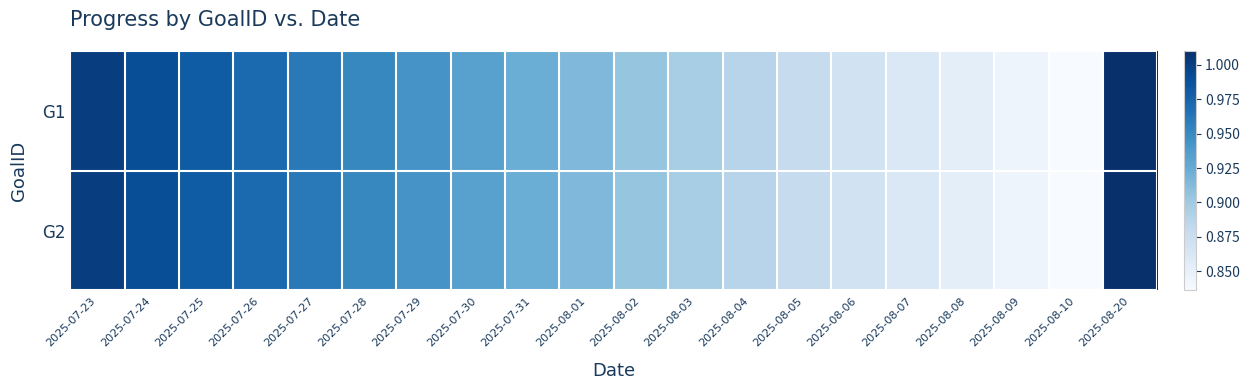

At how many categories does at least one series exceed 0?

20